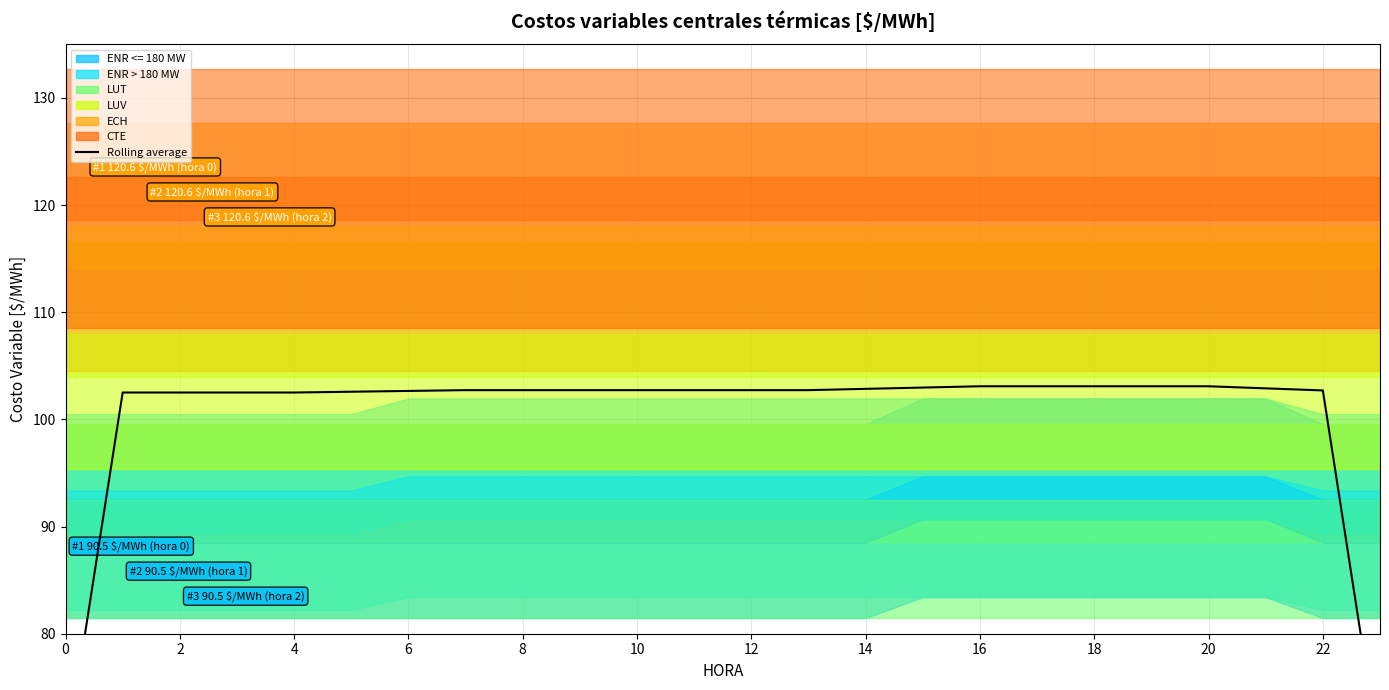

What is the sum of the values at 8 and 4?

205.0